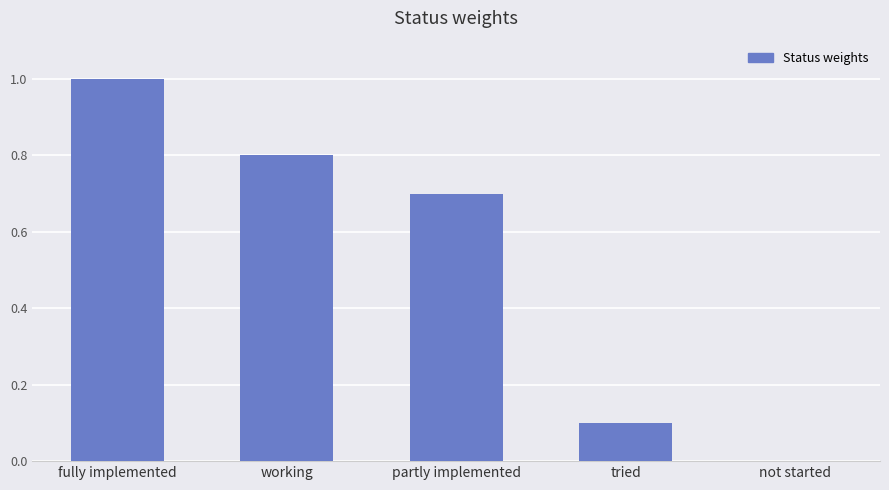

Is it true that the value at working is 1.4?

False